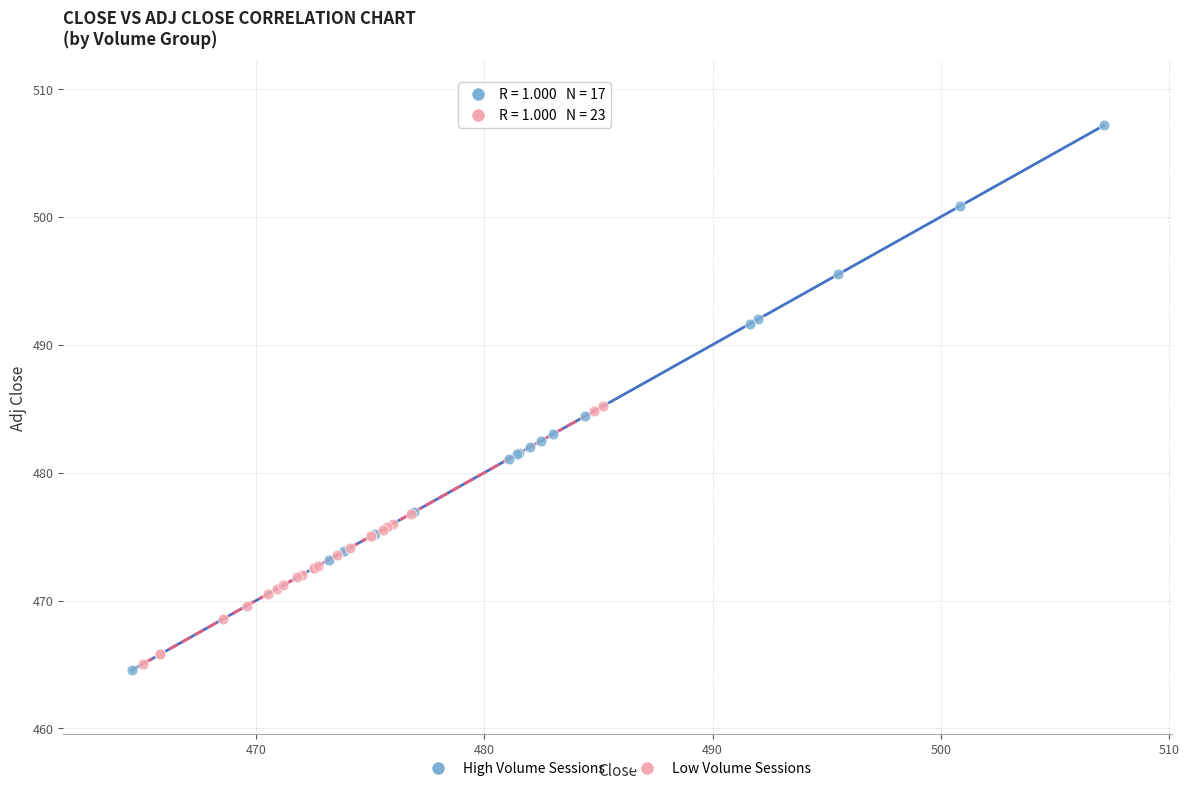

Which series has the largest Y range (max minus min)?

High Volume Sessions